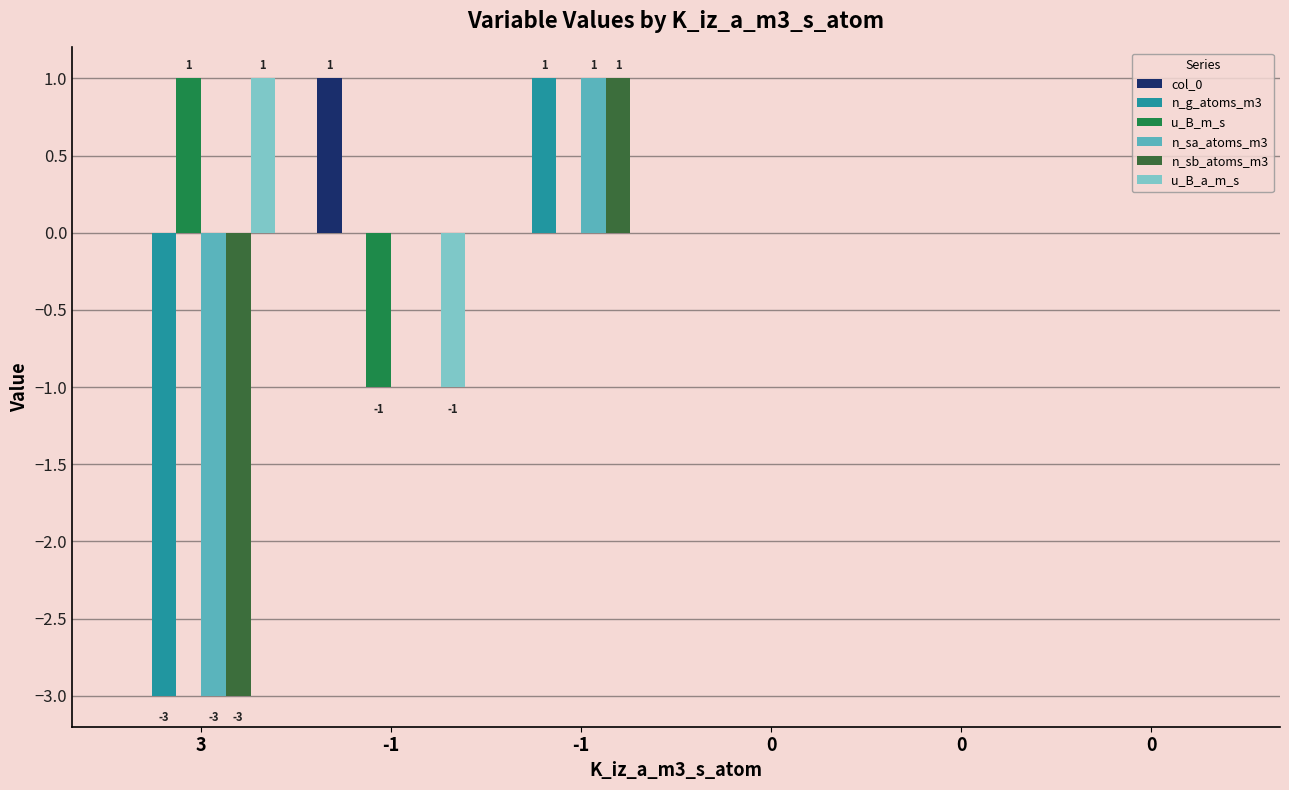

Which series has the widest spread of values?

n_g_atoms_m3